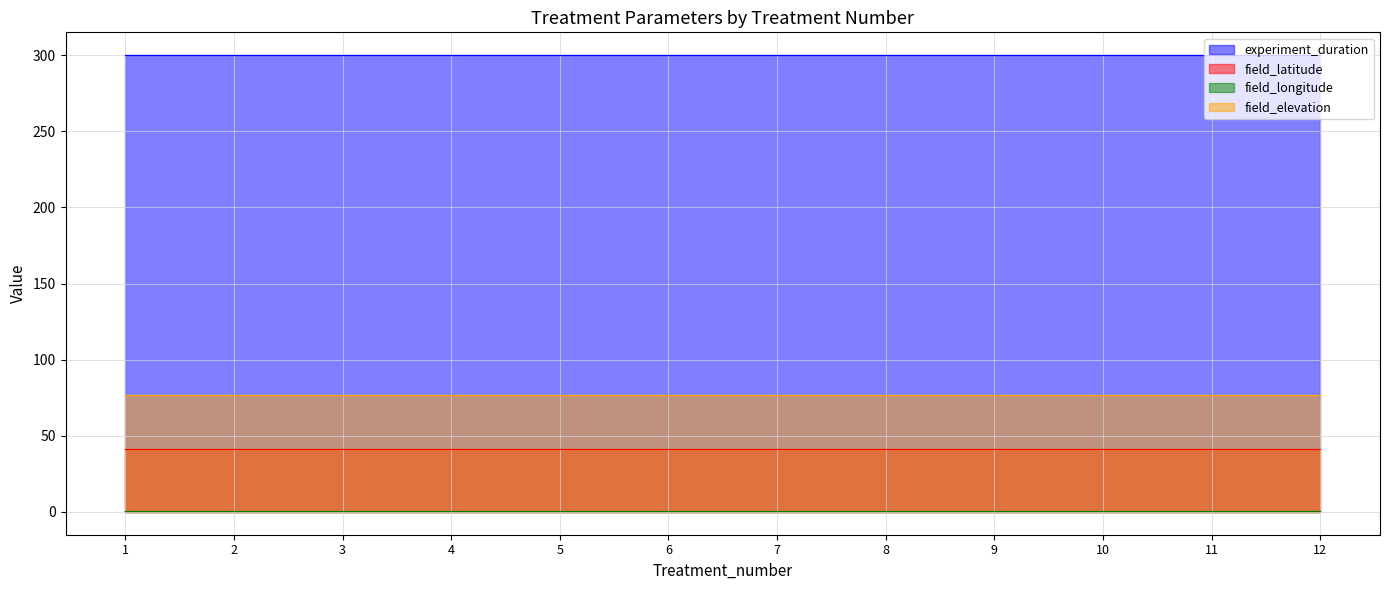

Which category has the lowest value across all series?

1